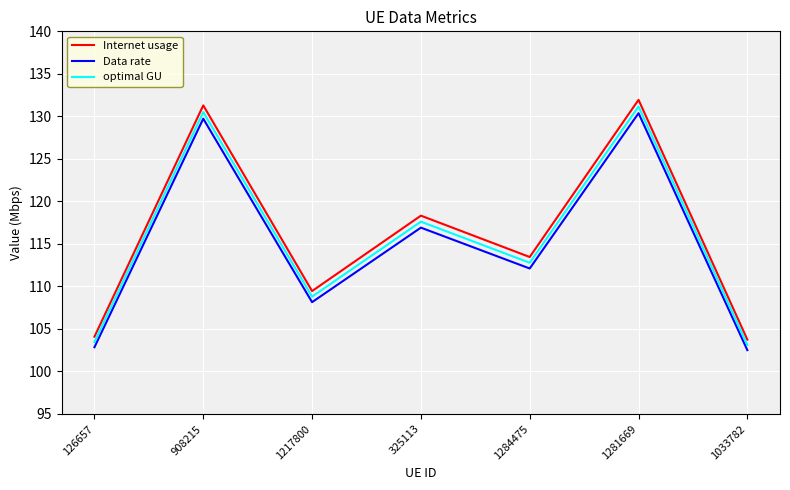

Which series has the widest spread of values?

Internet usage